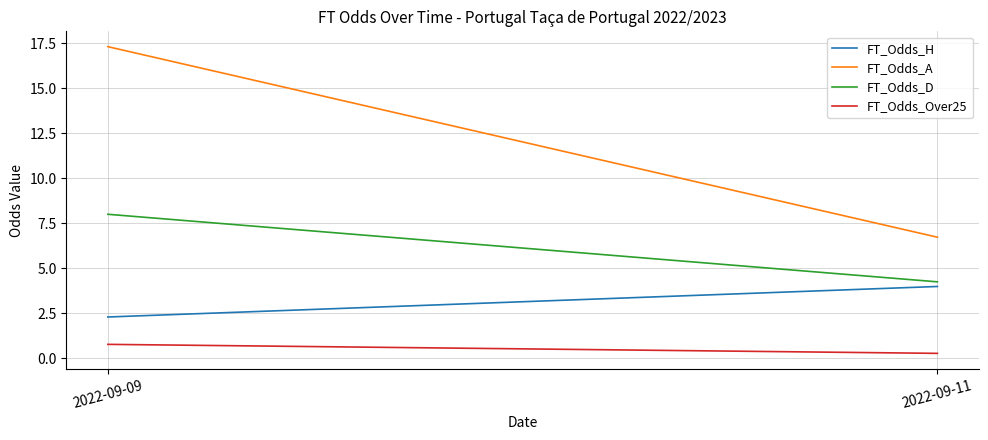

What is the average value of the FT_Odds_H series?

3.1